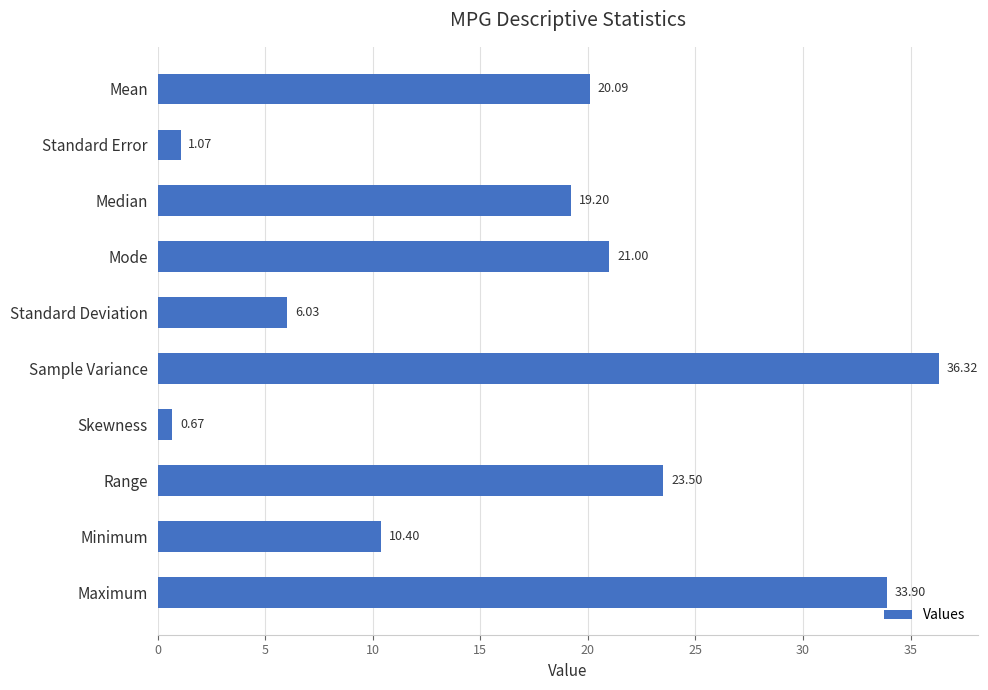

Which category has the highest value across all series?

Sample Variance